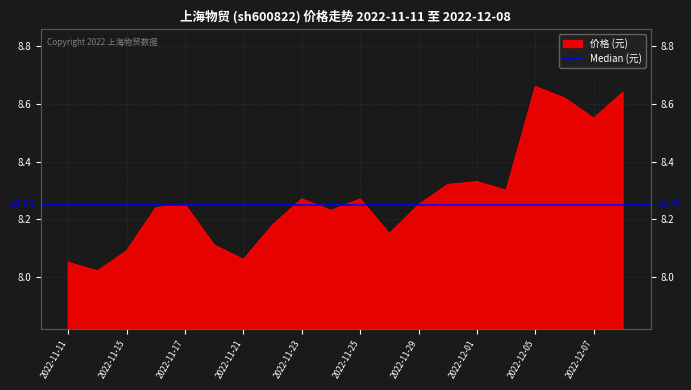

List the labels in order of value, smallest first.

2022-11-14, 2022-11-11, 2022-11-21, 2022-11-15, 2022-11-18, 2022-11-28, 2022-11-22, 2022-11-24, 2022-11-16, 2022-11-17, 2022-11-29, 2022-11-23, 2022-11-25, 2022-12-02, 2022-11-30, 2022-12-01, 2022-12-07, 2022-12-06, 2022-12-08, 2022-12-05